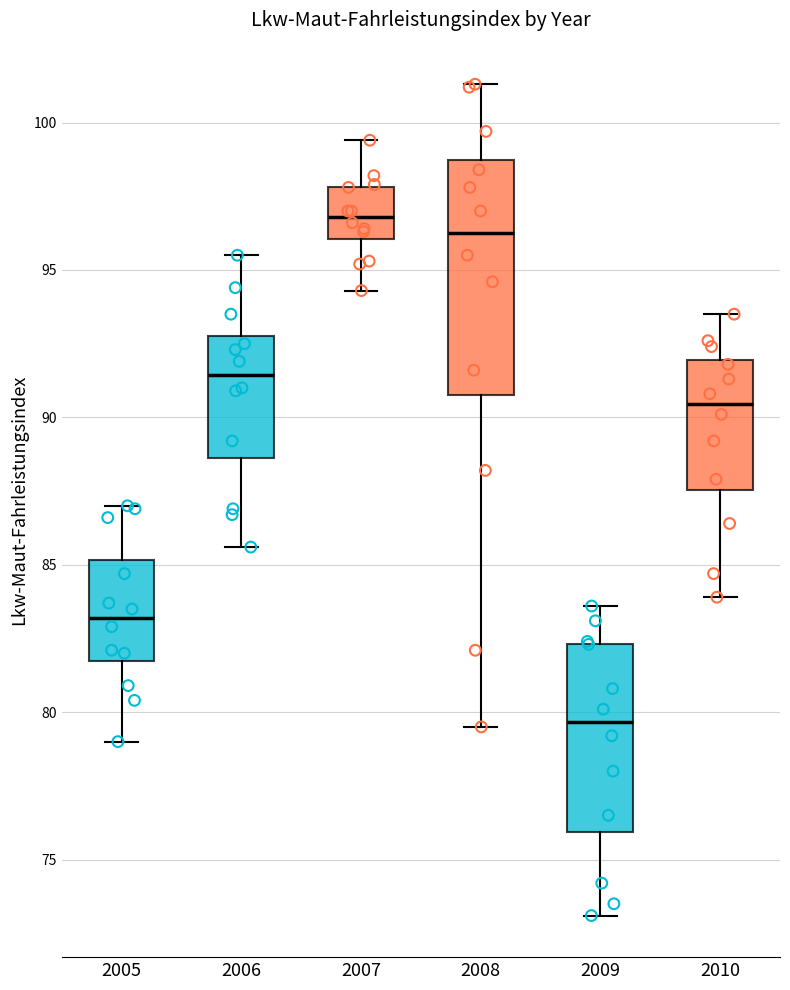

Where is the upper edge of the box at x = 2005 on the y-axis? The values are not printed on the chart, so give them approximately, as read against the axis.

85.0